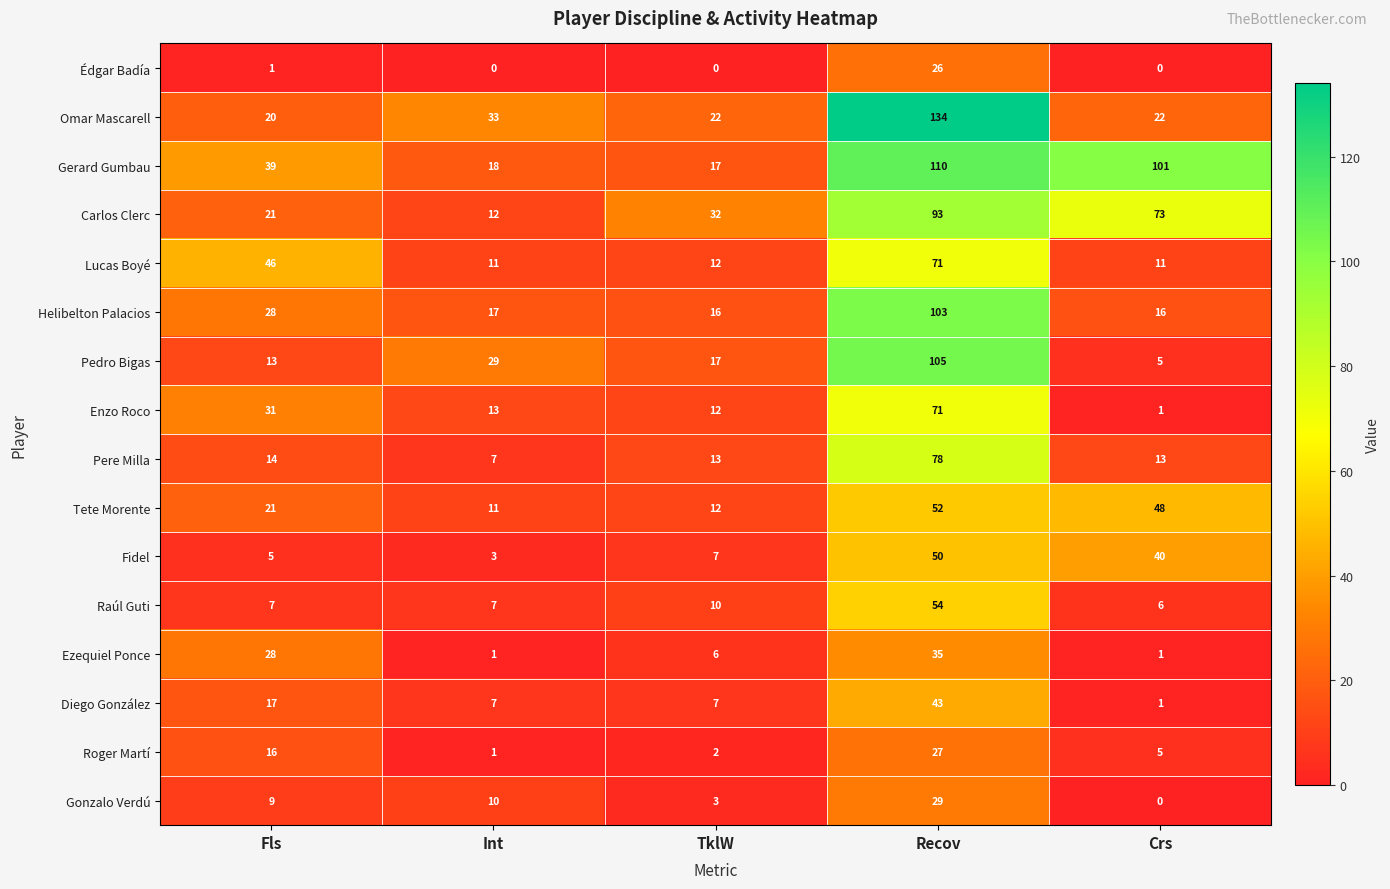

Which series changed the most between Int and TklW?

Carlos Clerc